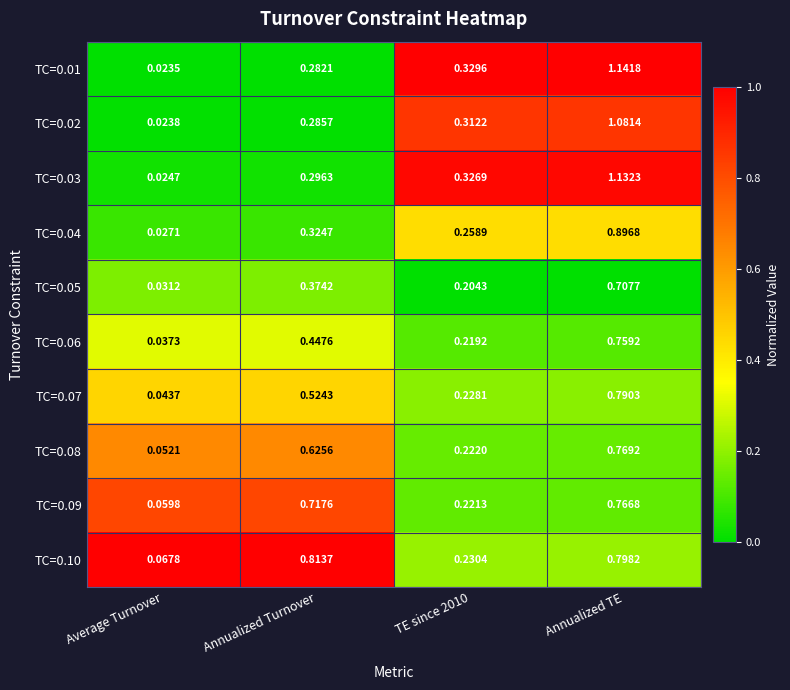

At which label is TC=0.05 closest to 0?

Average Turnover